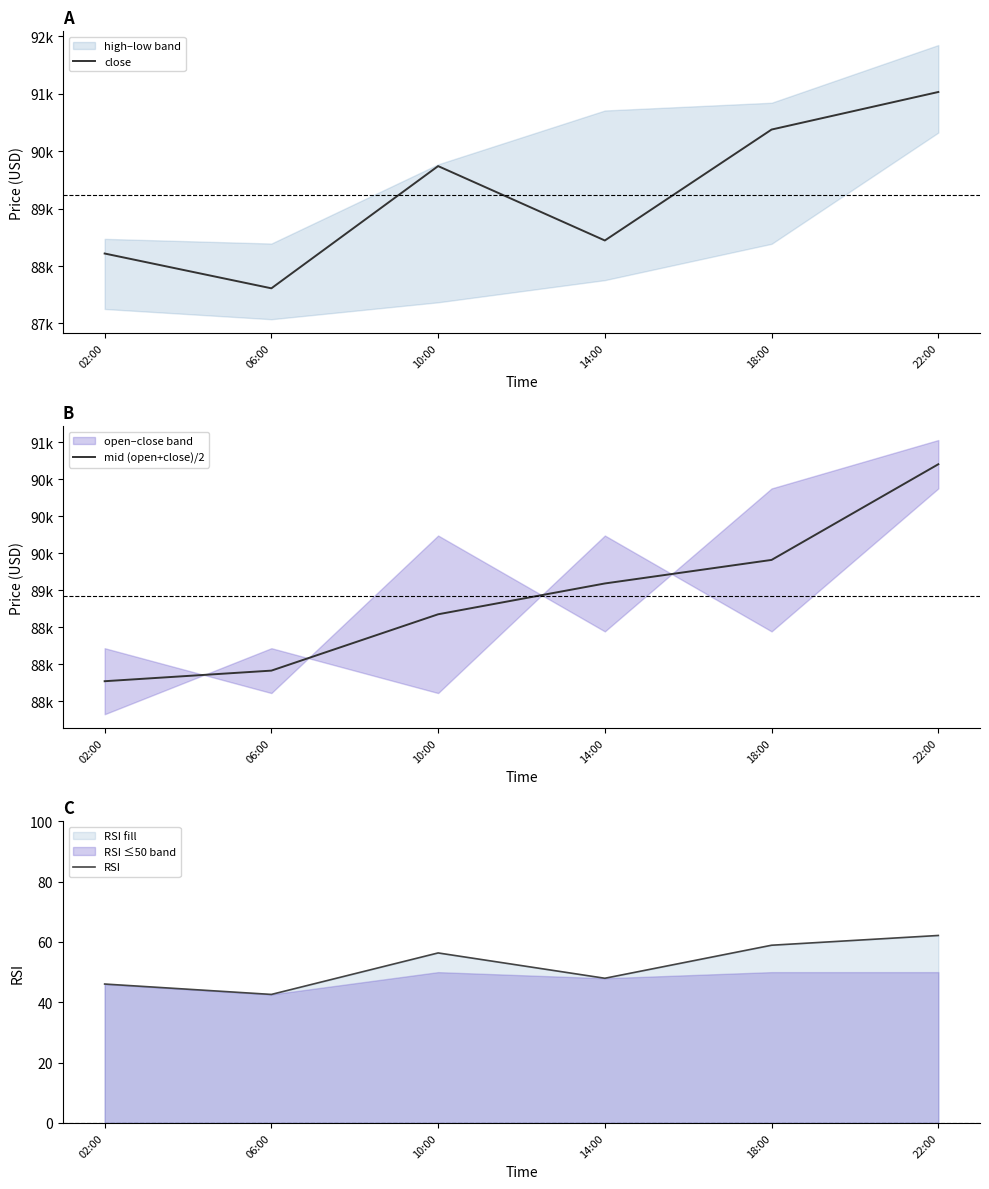

Where is close nearest to the value 89322?

10:00